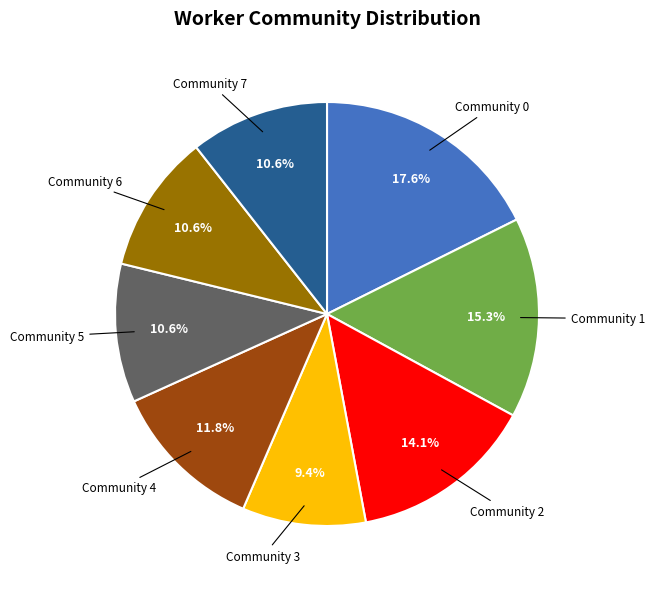

To the nearest percent, what is the difference between the Community 3 and Community 0 slice percentages?

8%